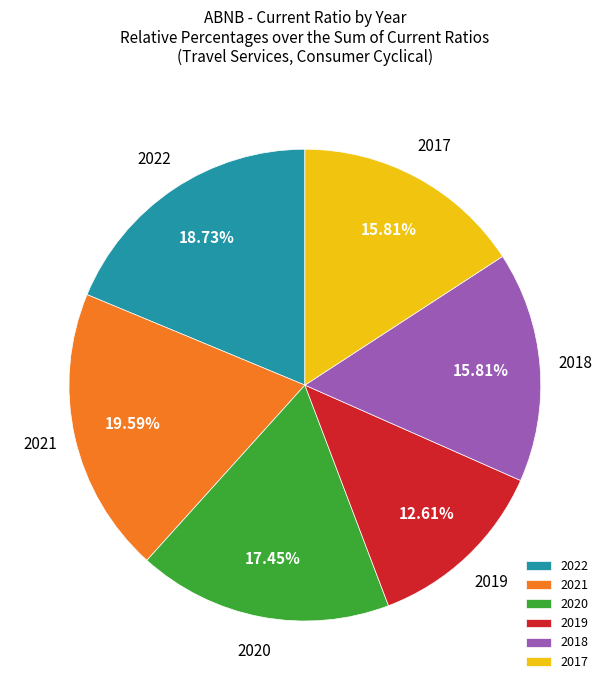

Is the sum of 2019 and 2020 greater than half?

No